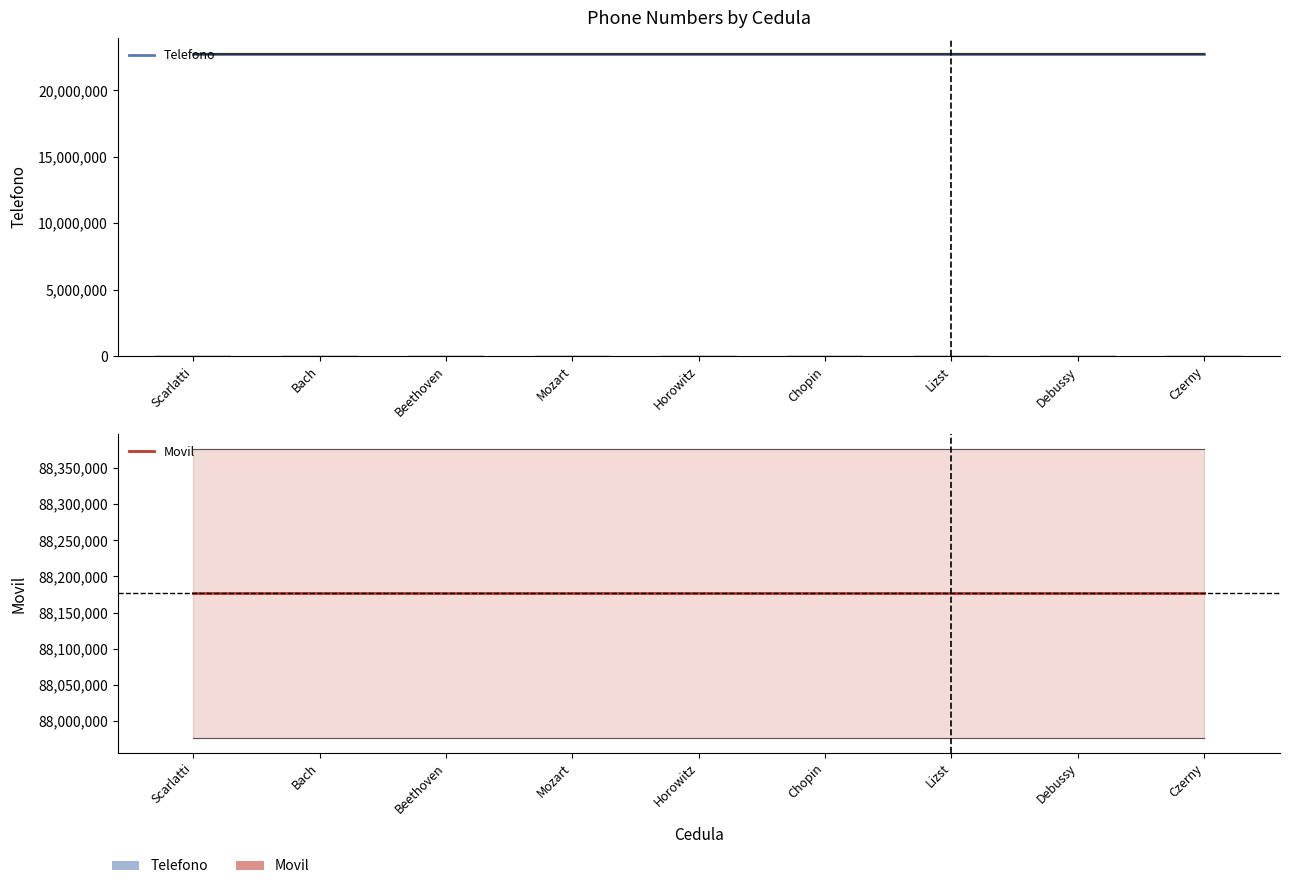

Reading left to right, list all the values displayed in this chart.

Telefono: Scarlatti=22766543	Bach=22766543	Beethoven=22766543	Mozart=22766543	Horowitz=22766543	Chopin=22766543	Lizst=22766543	Debussy=22766543	Czerny=22766543
Movil: Scarlatti=88176555	Bach=88176555	Beethoven=88176555	Mozart=88176555	Horowitz=88176555	Chopin=88176555	Lizst=88176555	Debussy=88176555	Czerny=88176555